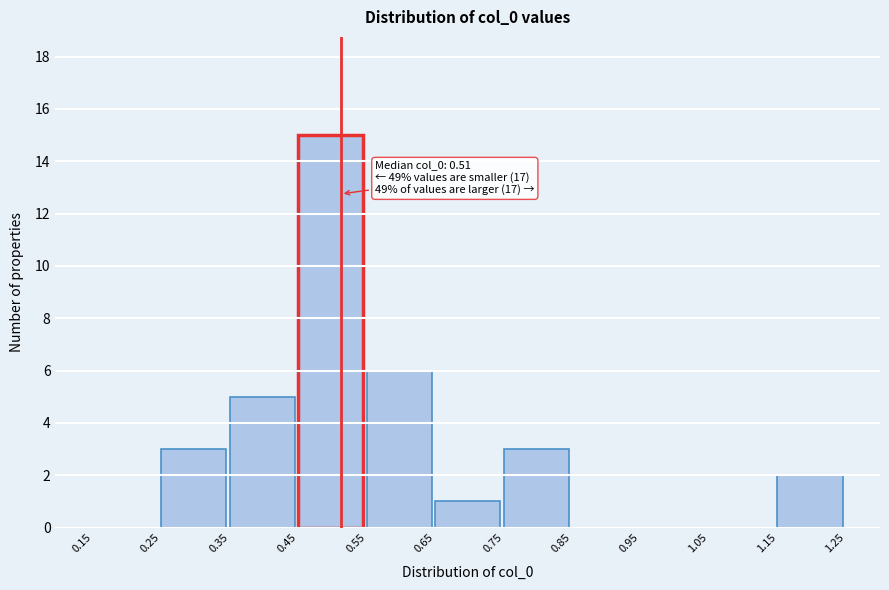

Which range on the x-axis has the tallest bar?

0.45 to 0.55